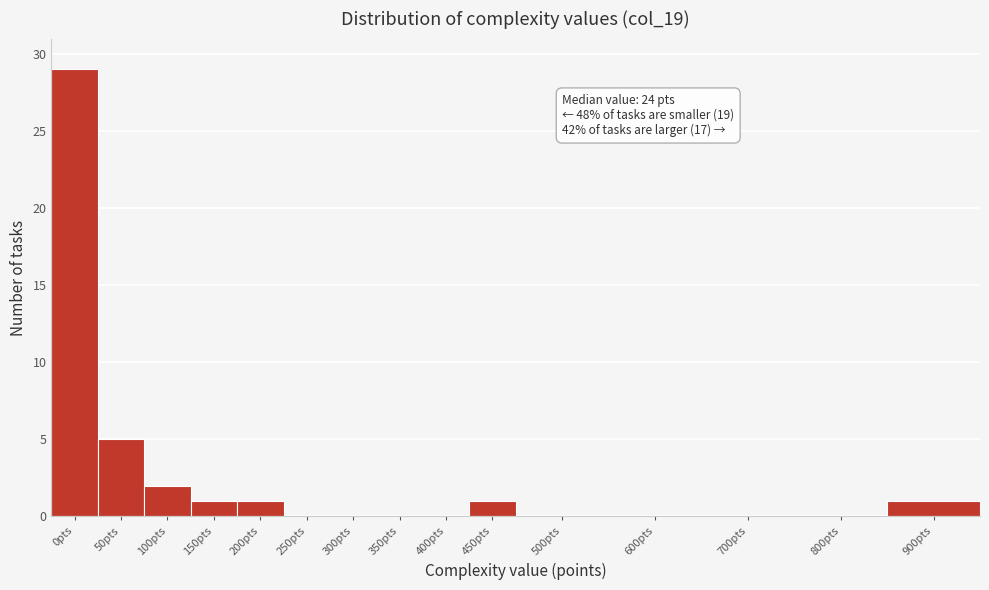

Reading right to left, what are all the values shown in this chart?

900pts=1	800pts=0	700pts=0	600pts=0	500pts=0	450pts=1	400pts=0	350pts=0	300pts=0	250pts=0	200pts=1	150pts=1	100pts=2	50pts=5	0pts=29